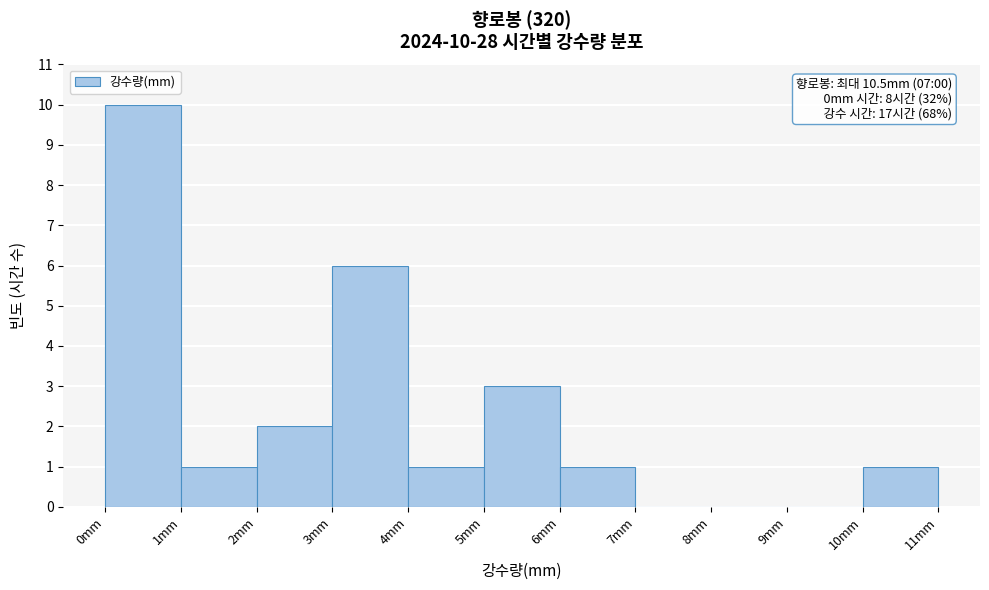

Over which range of the x-axis is the bar tallest?

0 to 1